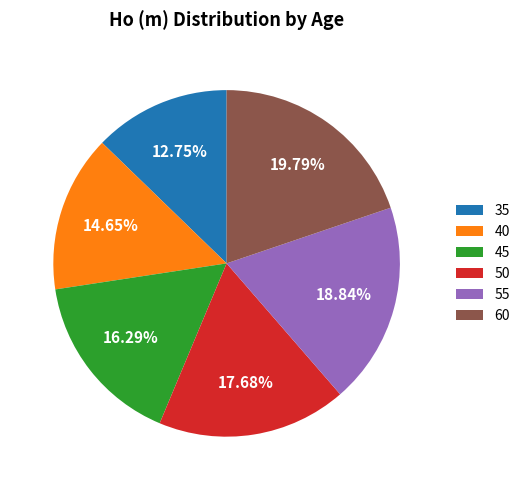

The 60 slice represents 25% of the pie. True or false?

False